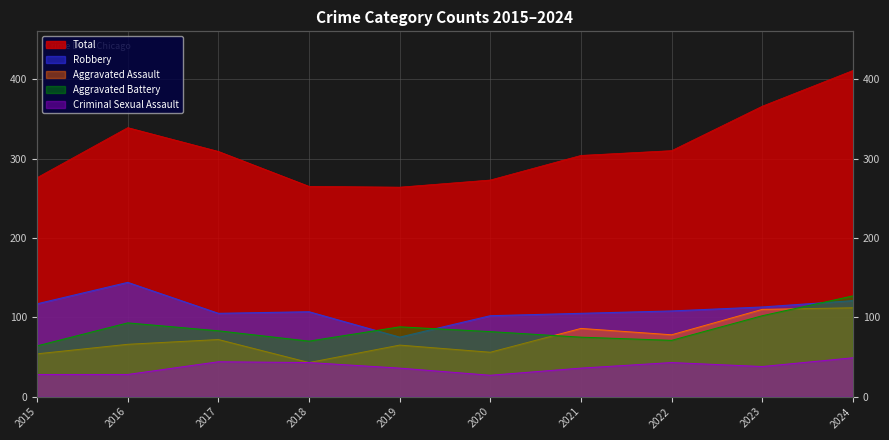

How many data points in Robbery are less than 108?

5